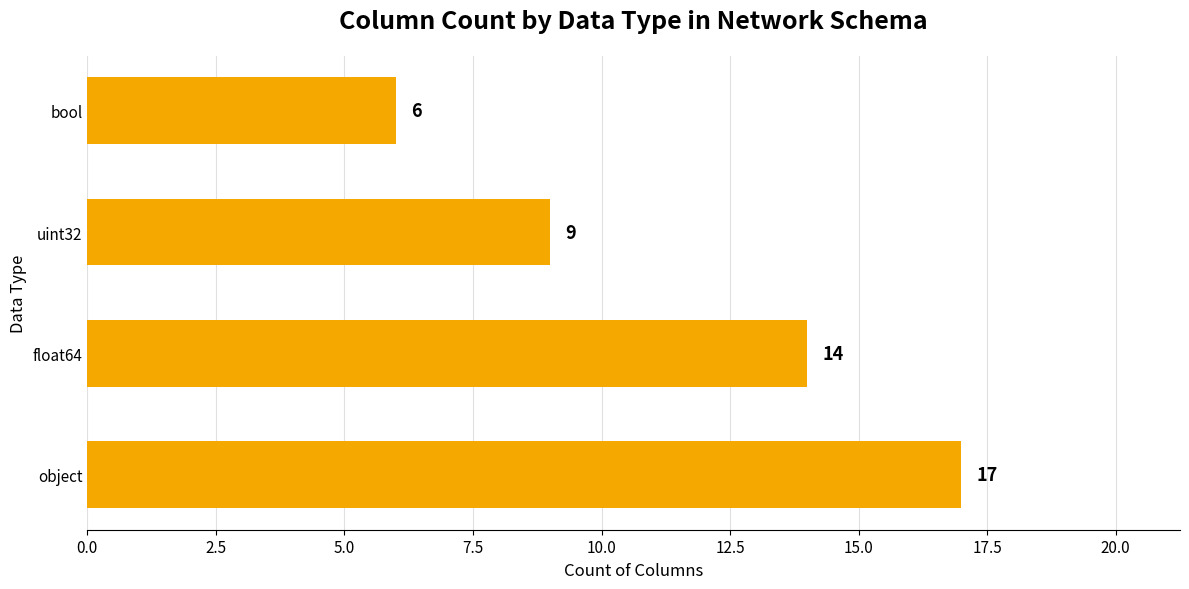

What is the change in value from object to float64?

-3